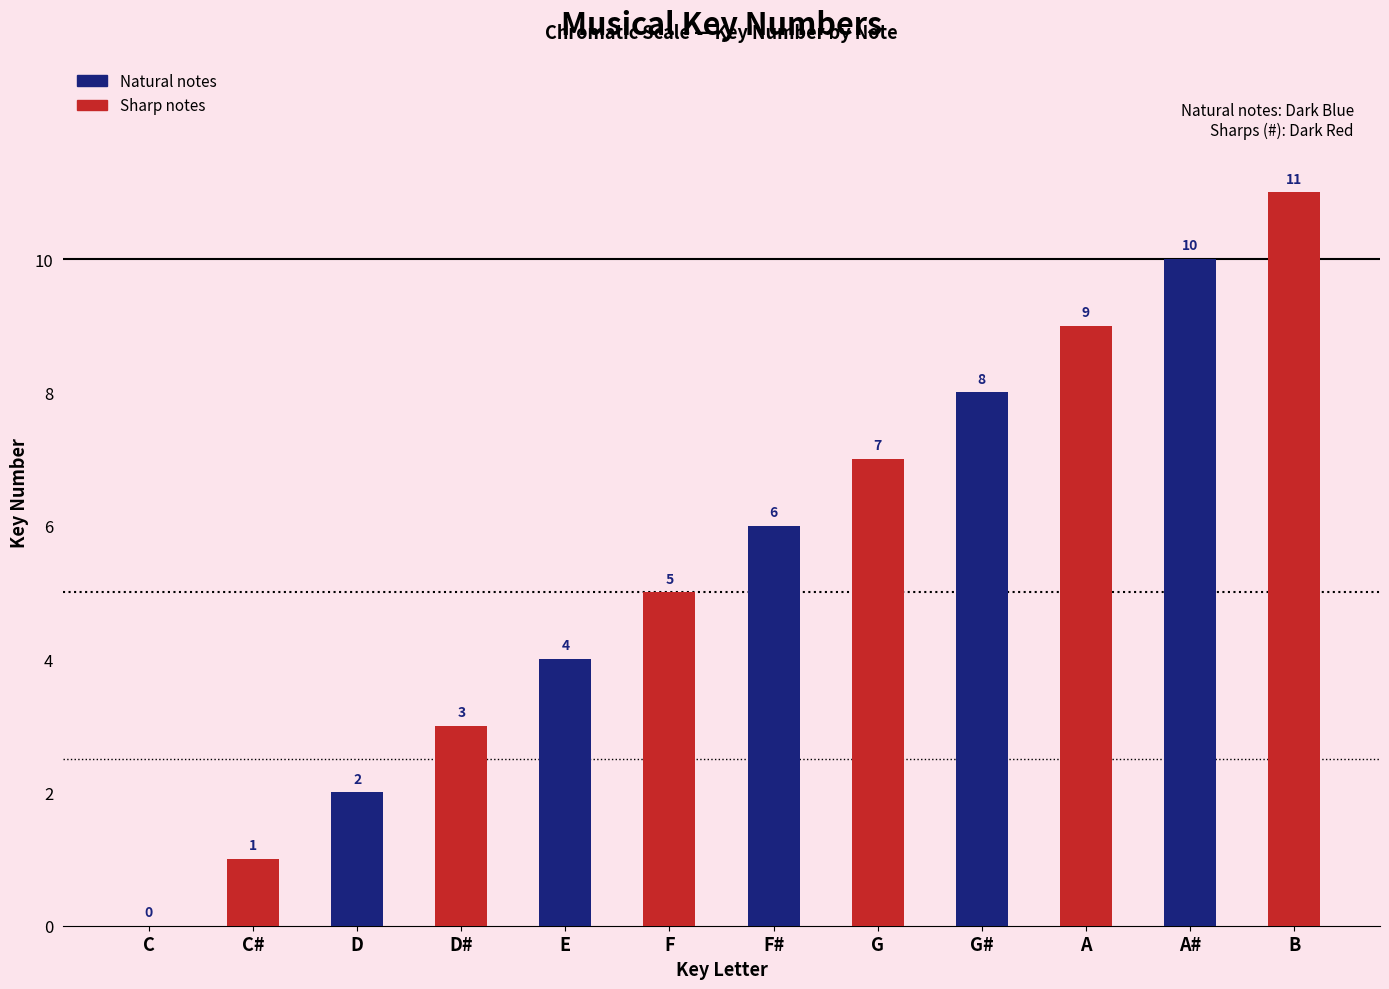

What is the greatest value displayed?

11